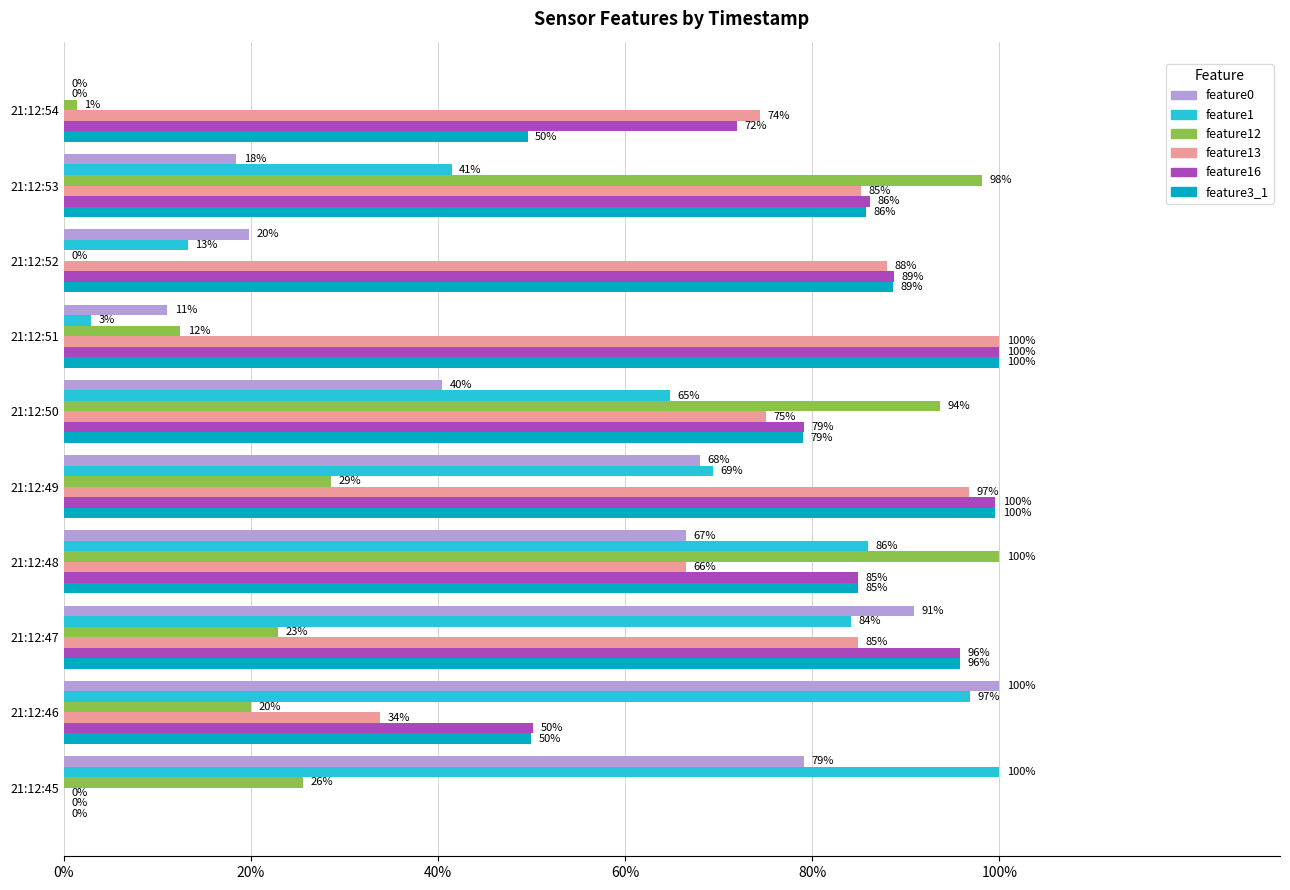

Which series has the largest total across all categories?

feature16